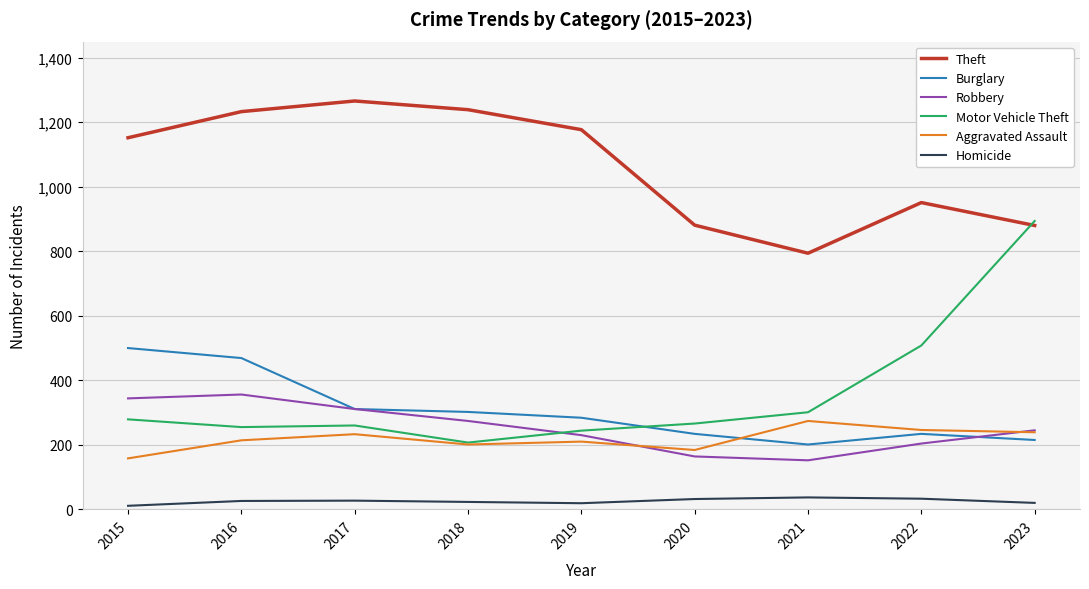

Where is Theft nearest to the value 1030?

2022